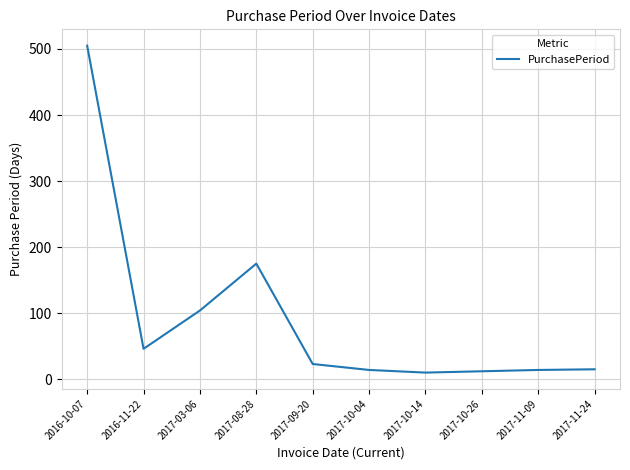

Where does the data first go above 23?

2016-10-07